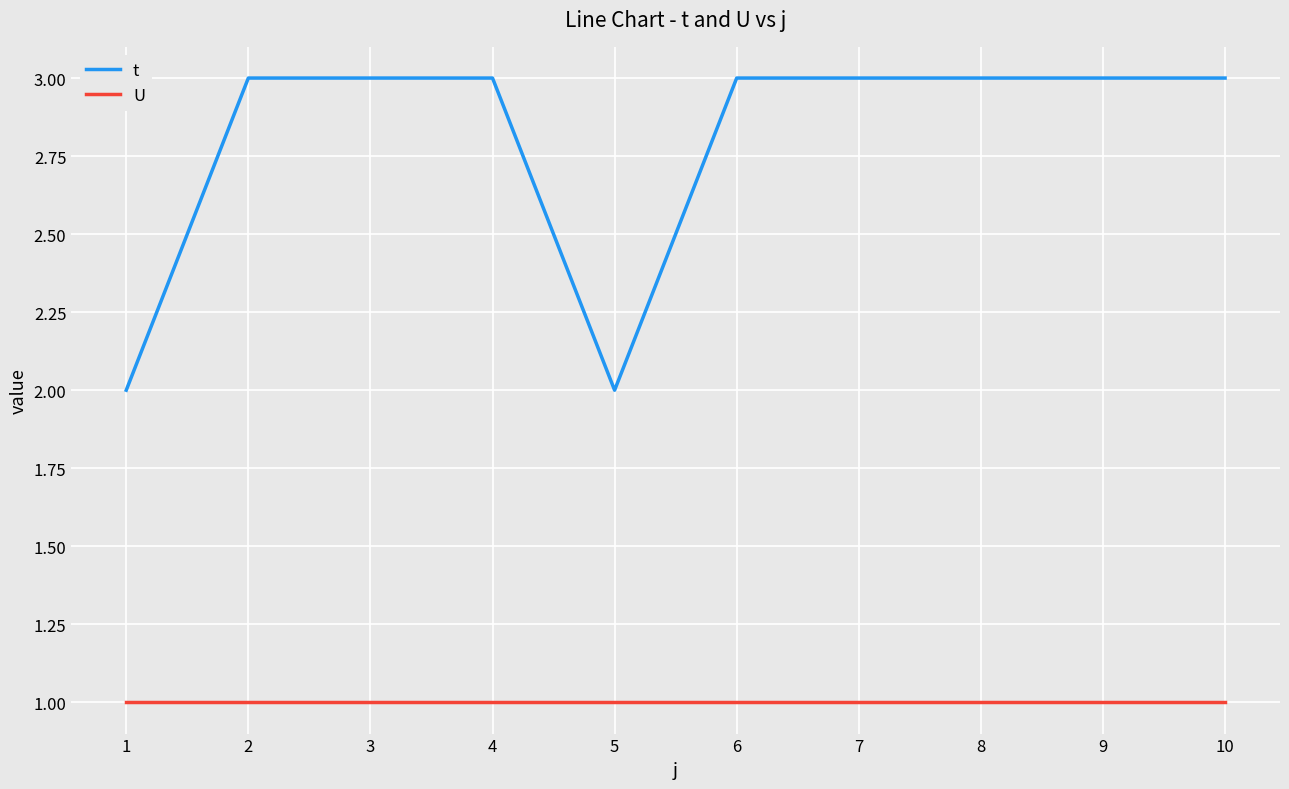

Reading right to left, list all the values displayed in this chart.

t: 10=3	9=3	8=3	7=3	6=3	5=2	4=3	3=3	2=3	1=2
U: 10=1	9=1	8=1	7=1	6=1	5=1	4=1	3=1	2=1	1=1